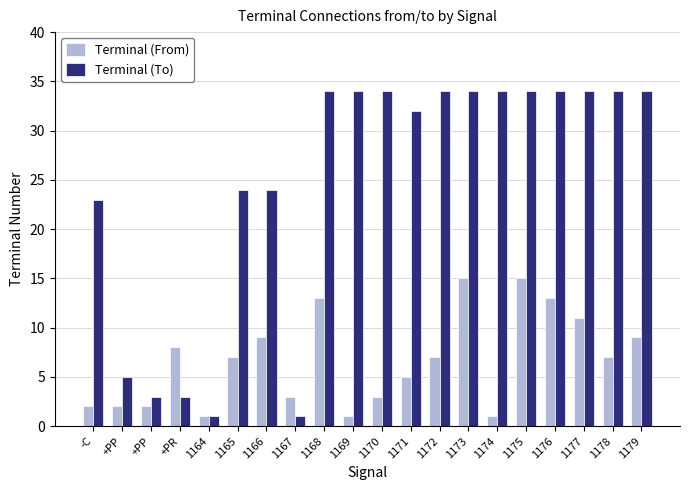

Count the number of categories in the chart.

20